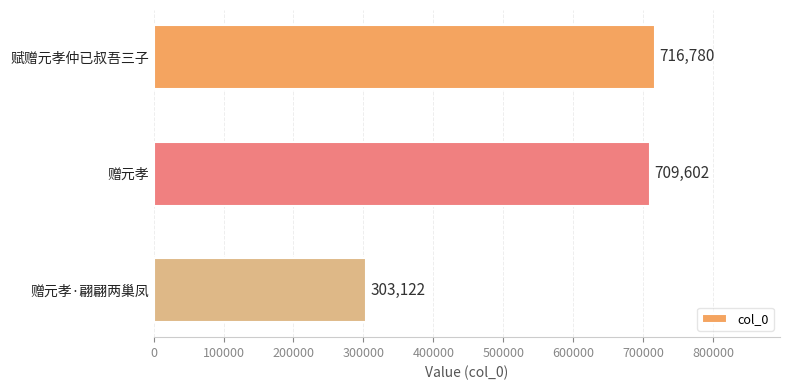

How many categories are shown in the chart?

3